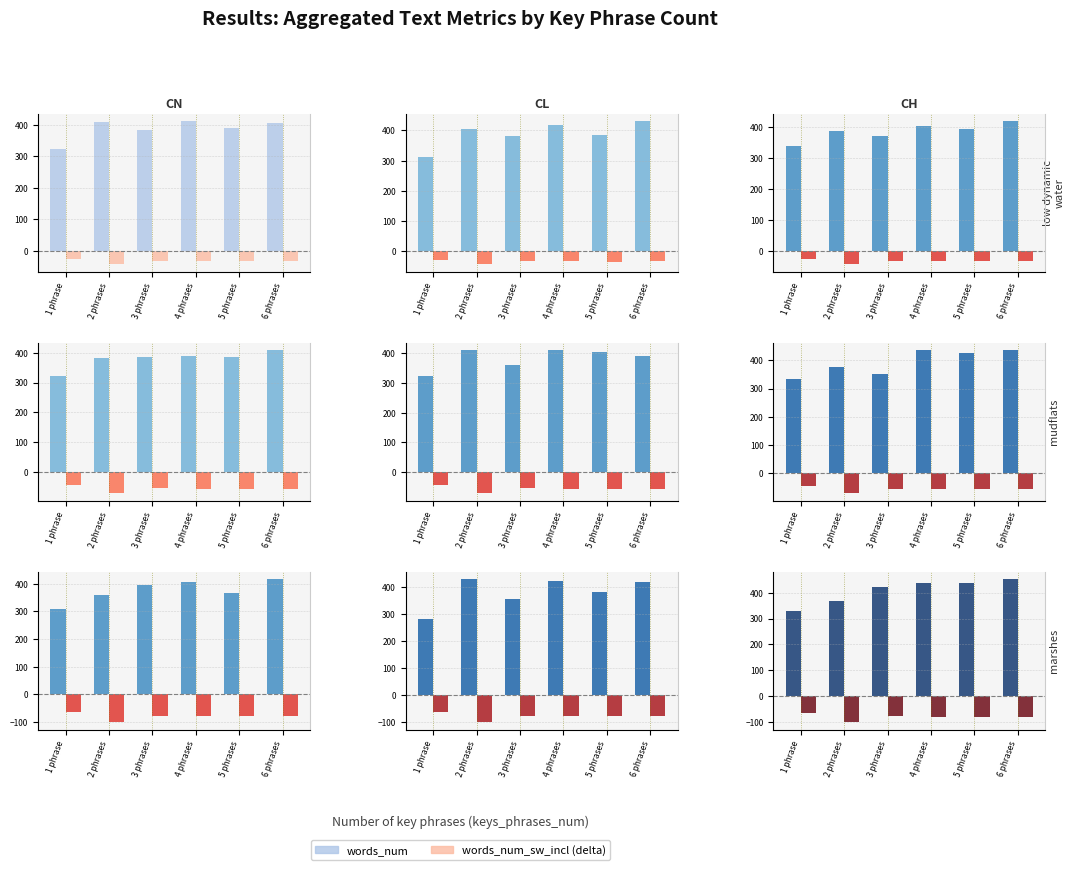

What position from the left is 5 phrases?

5